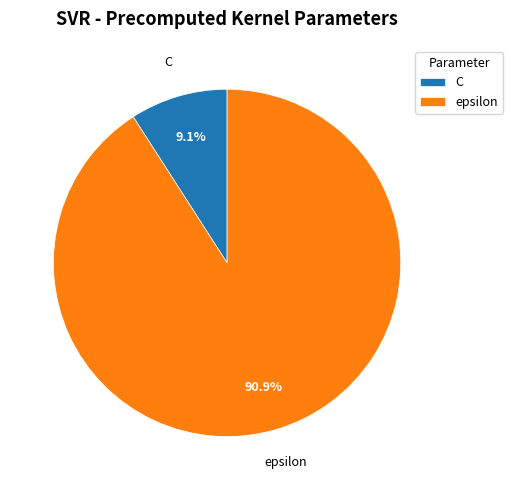

Which has a higher value, C or epsilon?

epsilon